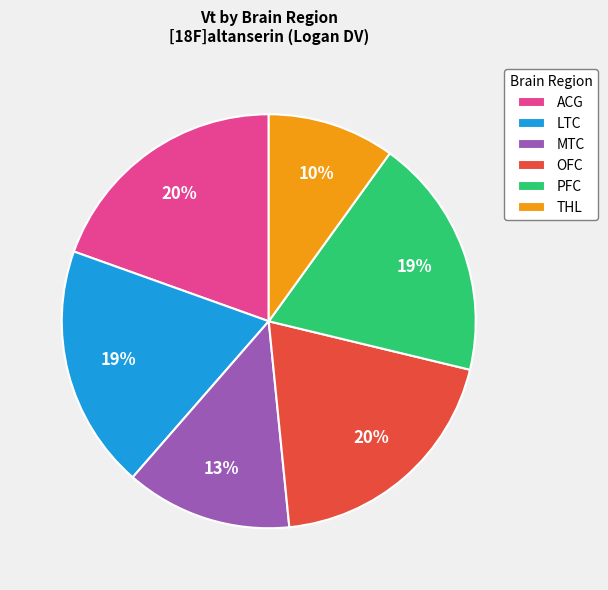

The LTC slice represents 19% of the pie. True or false?

True